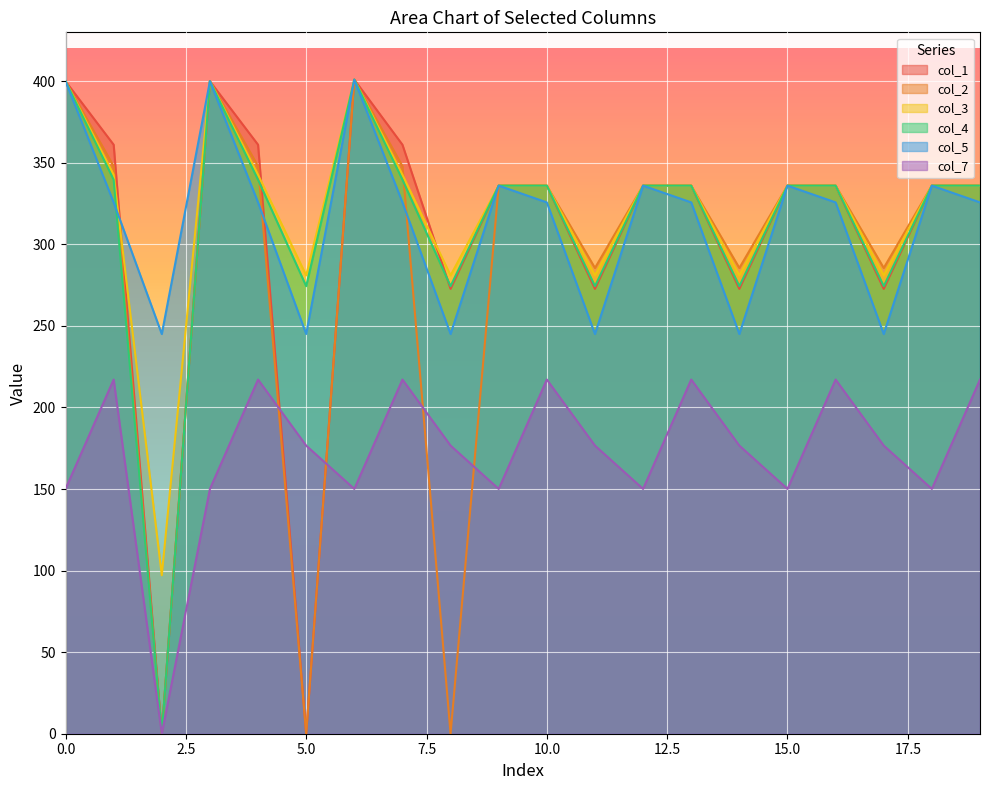

Where is the first local minimum for col_5?

2